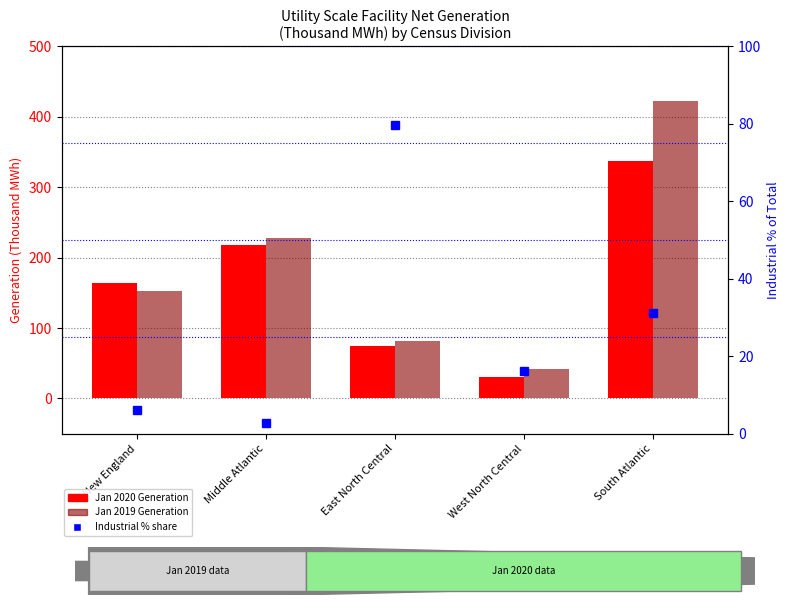

What are all the series names shown in the legend?

Jan 2020, Jan 2019, Industrial % share